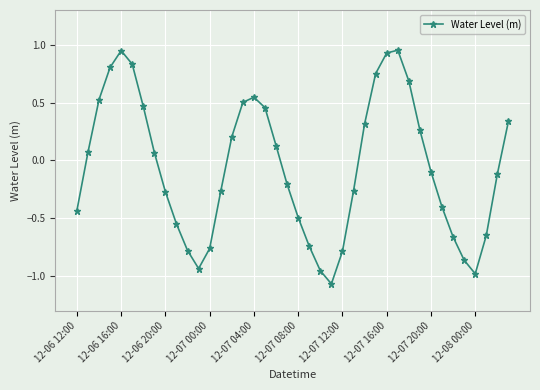

True or false: there are more than 0 points higher than both neighbors.

True